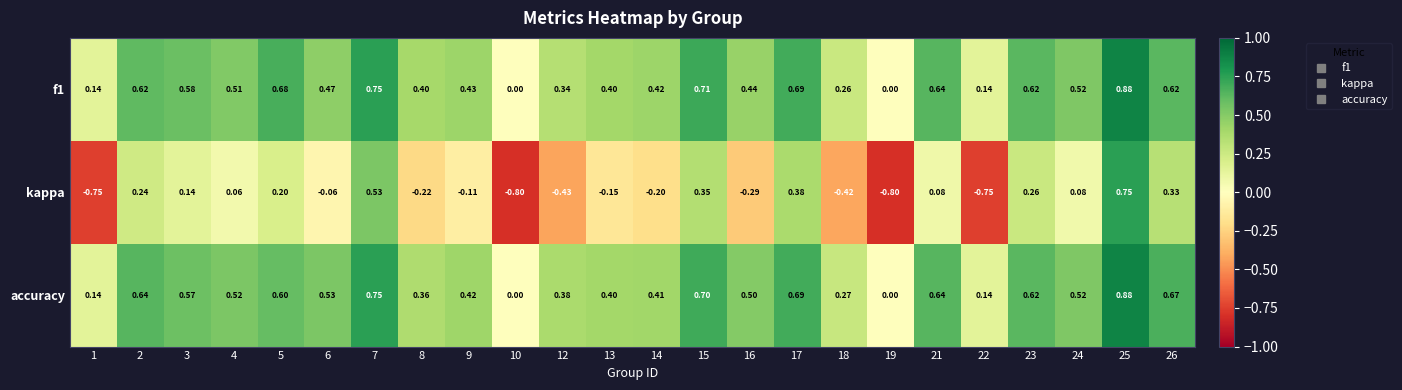

At which category is the sum across all series the highest?

25